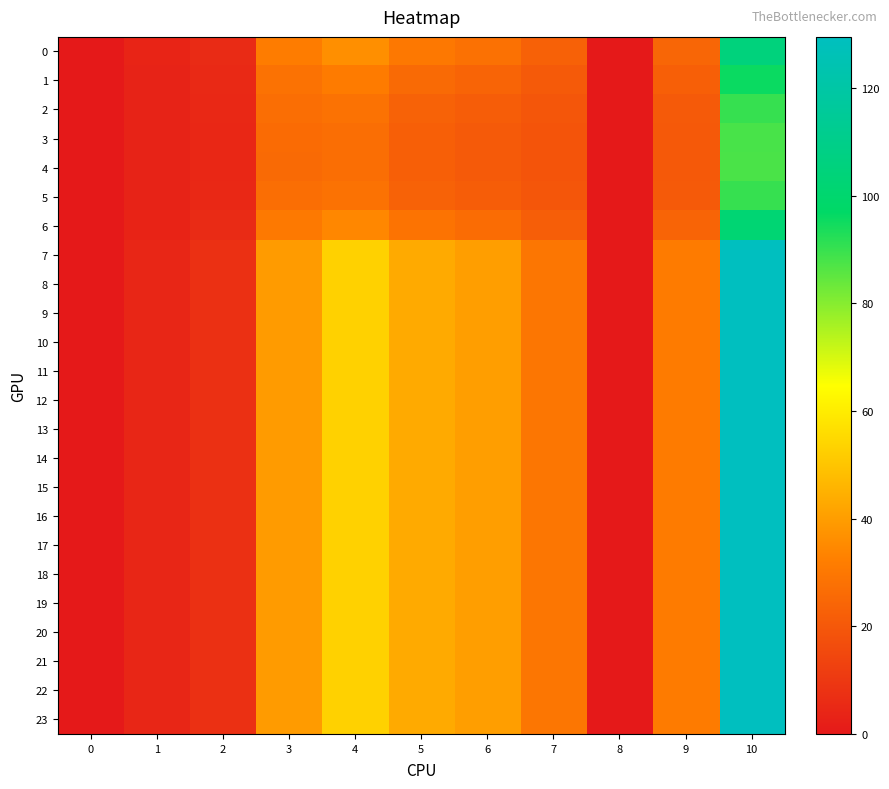

Between 8 and 10, which is larger?

10